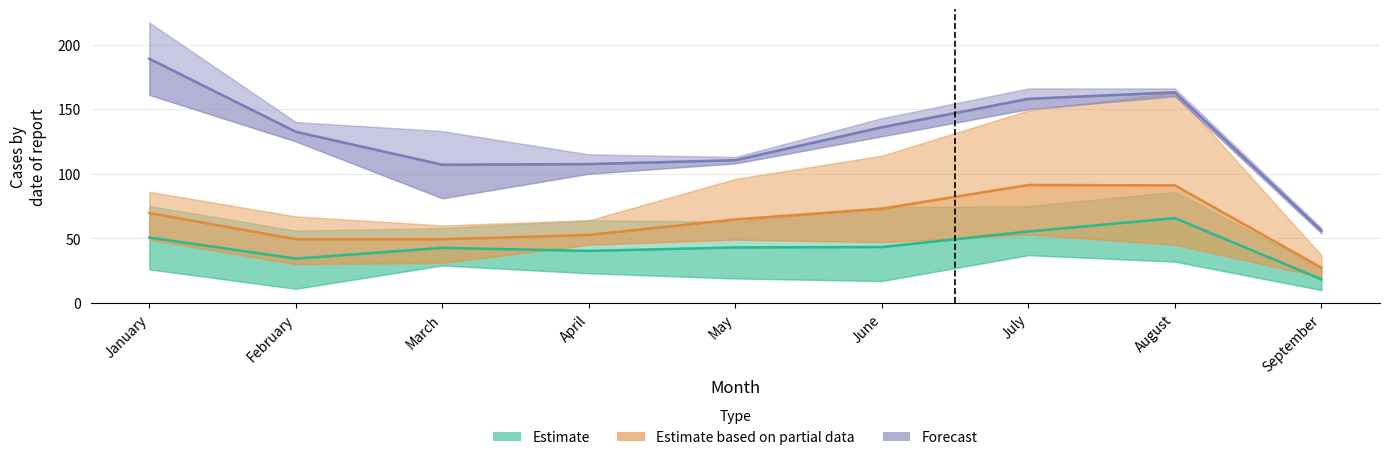

True or false: Estimate based on partial data and Forecast cross at least once.

False